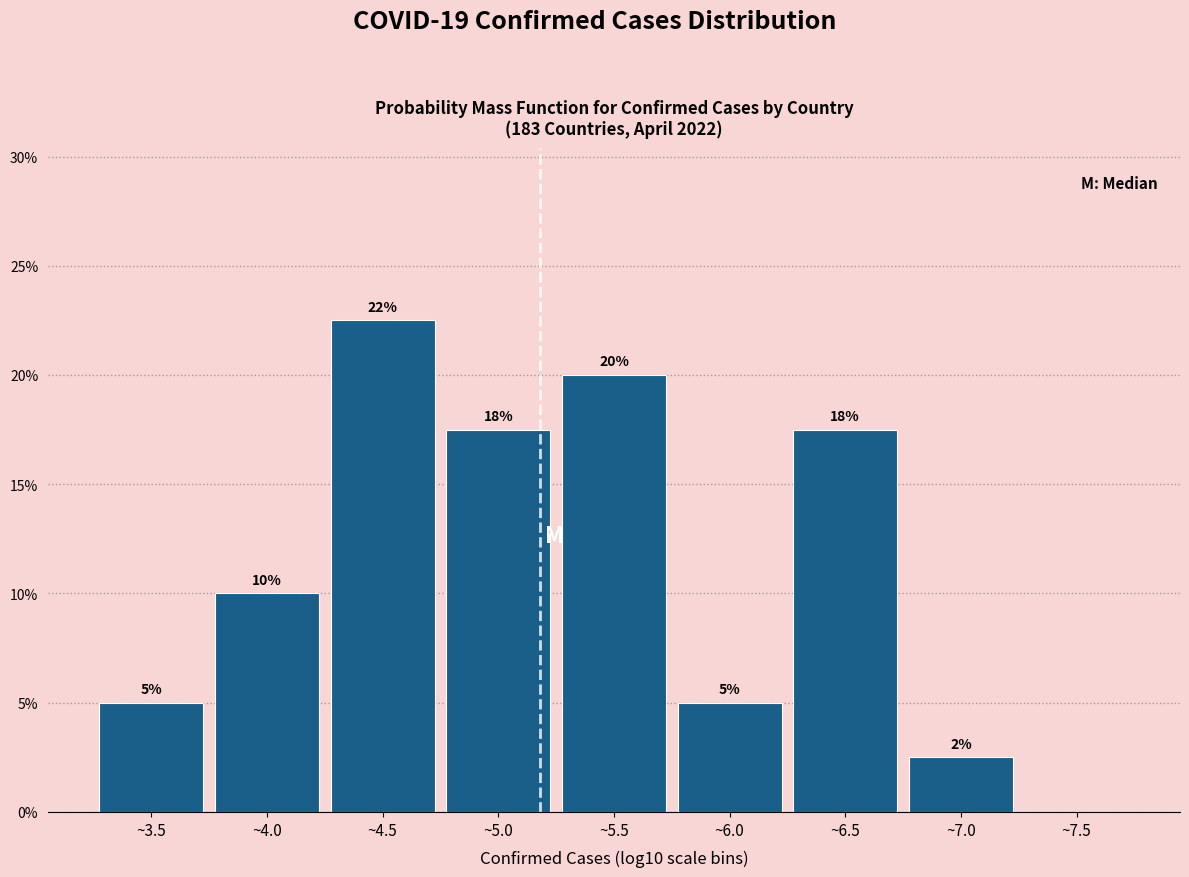

True or false: the data shows 0.0 at ~7.5.

True